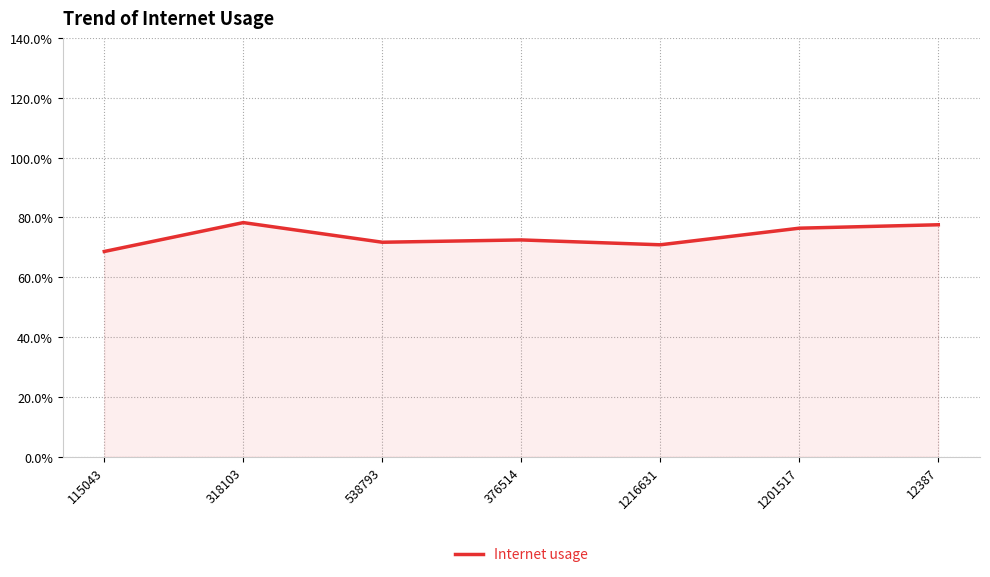

Does the chart display data point markers on the line(s)?

No